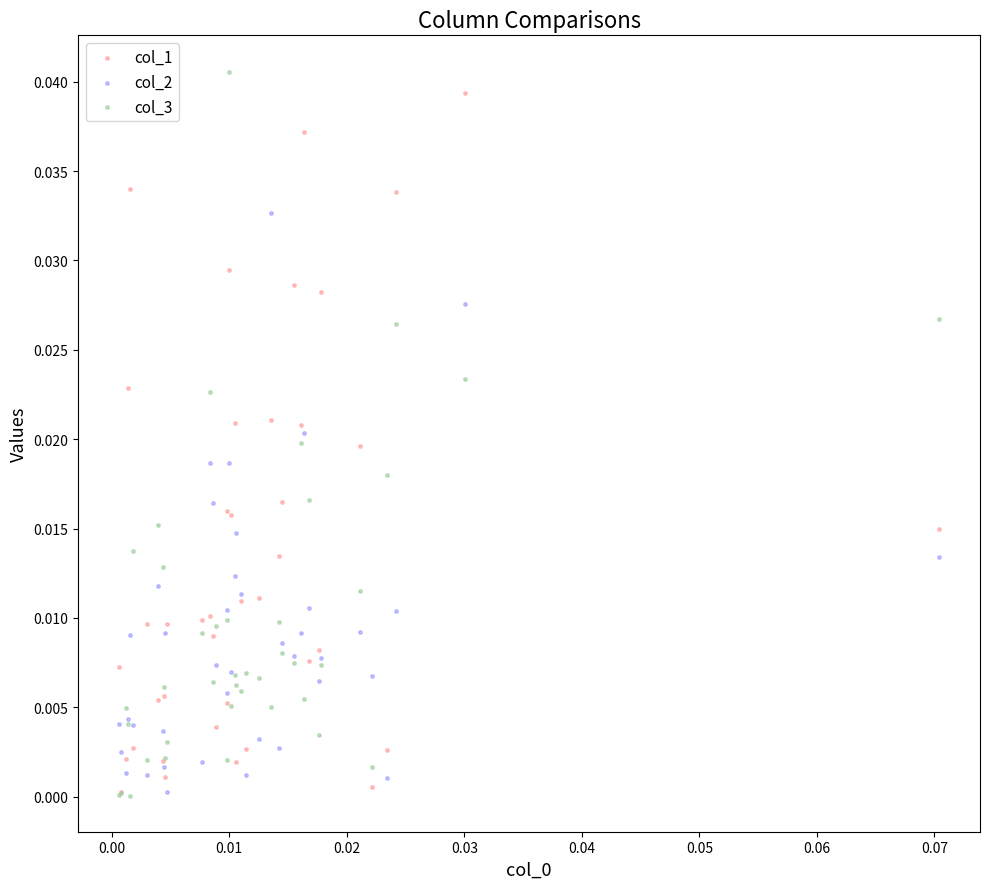

What are all the series names shown in the legend?

col_1, col_2, col_3